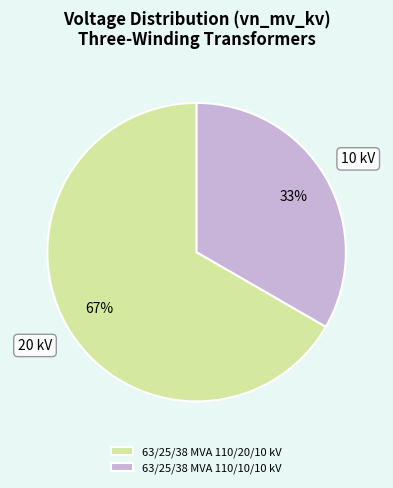

To the nearest percent, what percentage of the pie is 63/25/38 MVA 110/20/10 kV?

67%